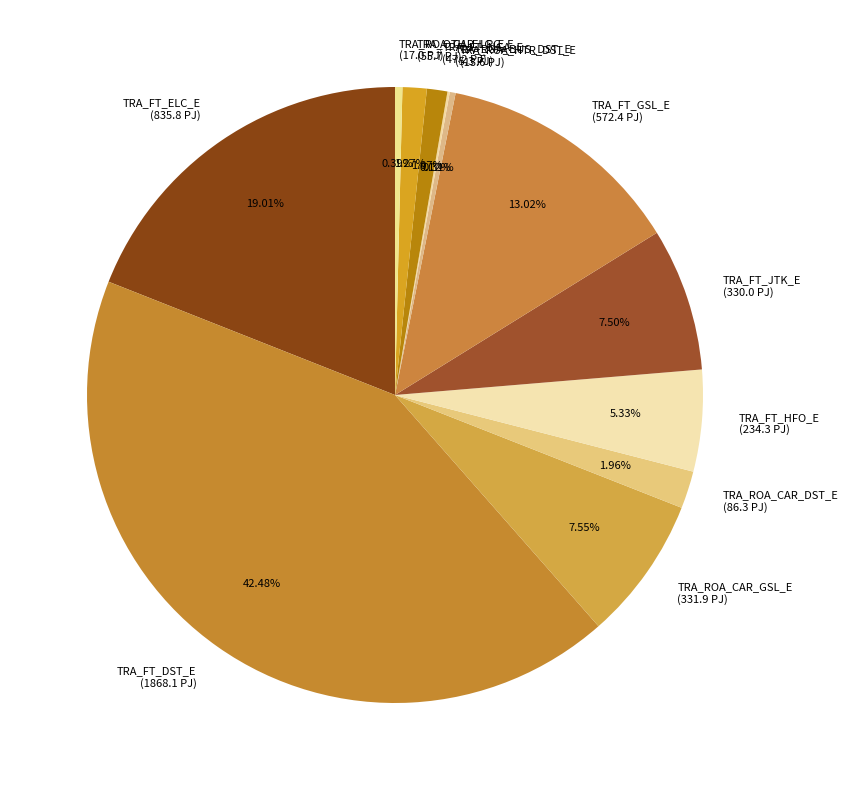

Approximately how many times larger is the value at TRA_FT_DST_E (1868.1 PJ) compared to TRA_FT_HFO_E (234.3 PJ)?

8.0